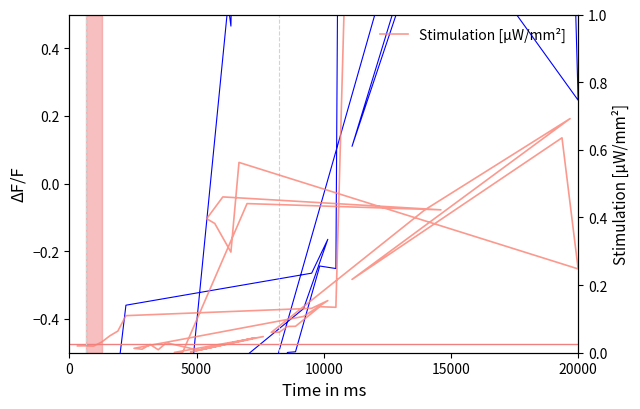

How many times do Vm (normalized) and Stimulation [μW/mm²] cross each other?

7